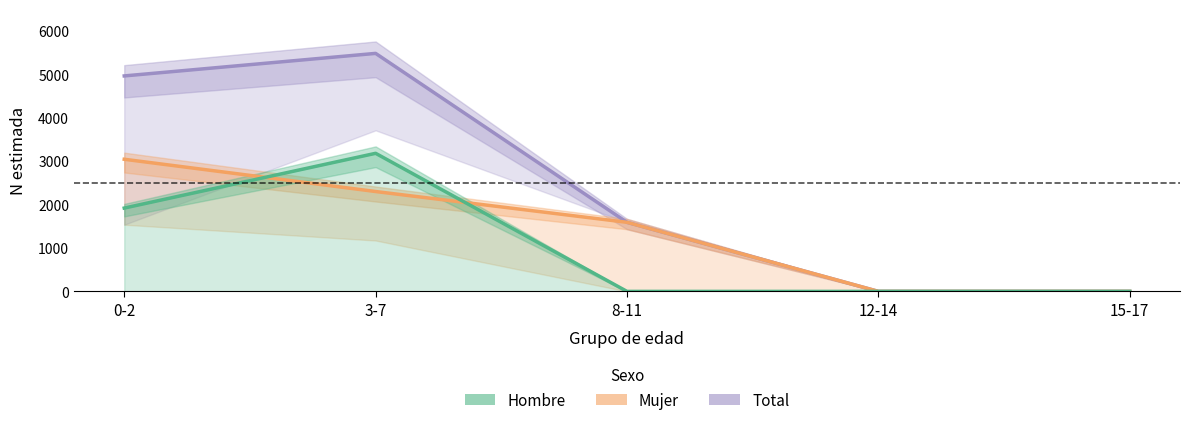

What position from the left is 15-17?

5